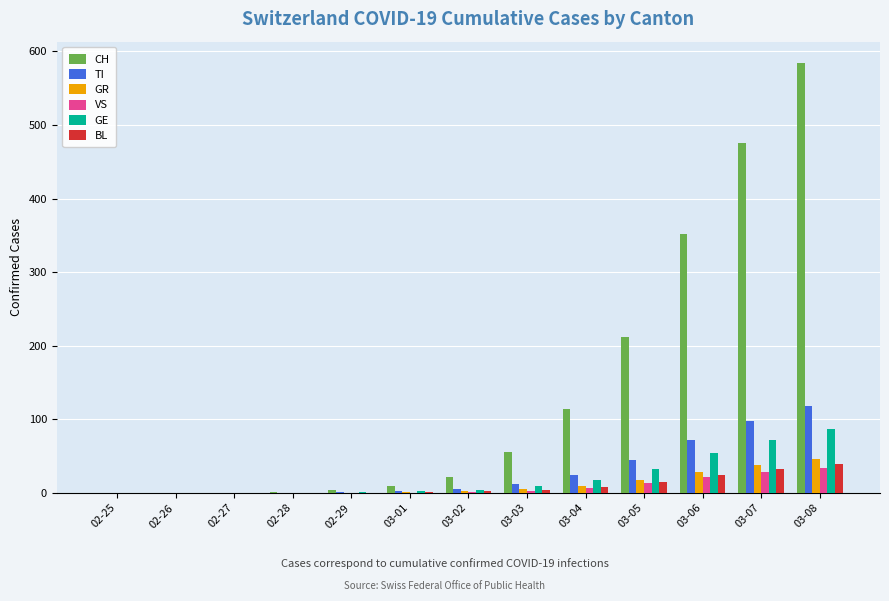

What are all the series names shown in the legend?

CH, TI, GR, VS, GE, BL